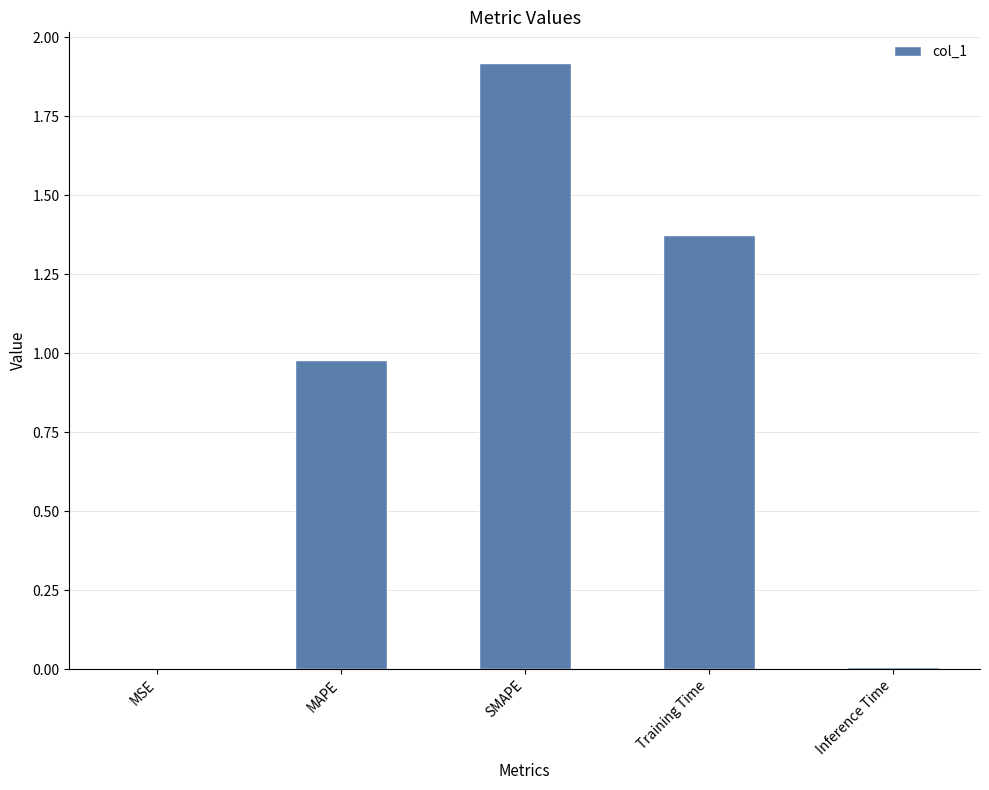

How many data points does each series have?

5